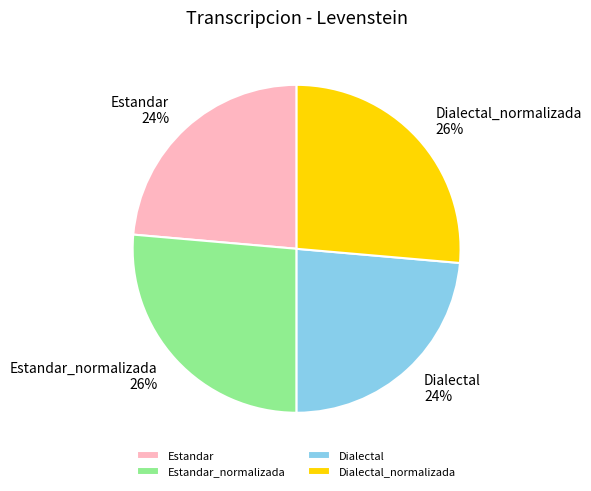

Is the sum of Dialectal and Estandar greater than half?

No